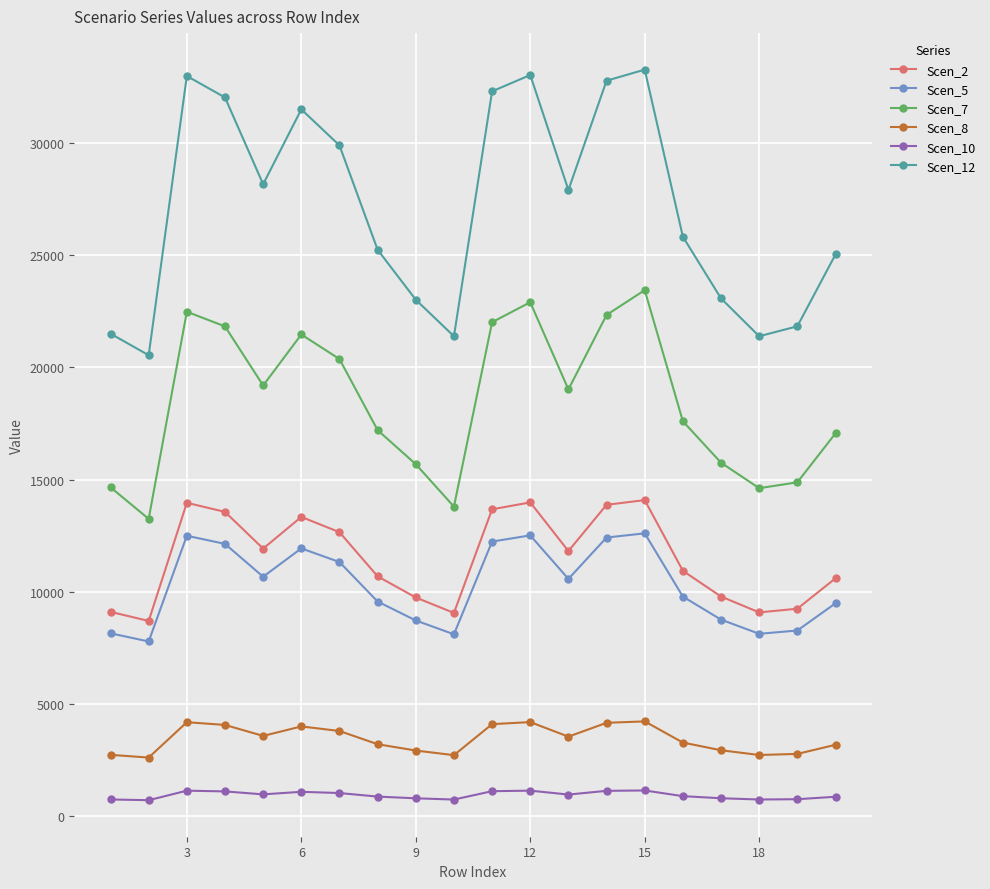

At how many categories does at least one series exceed 23889?

13